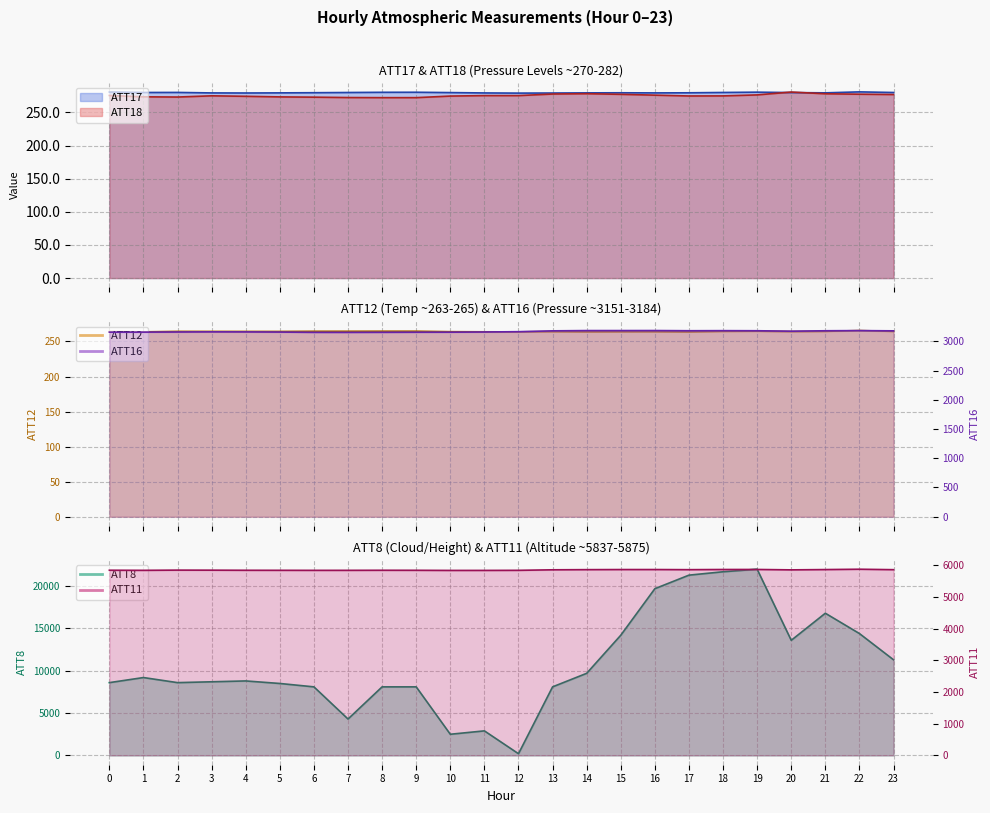

Does the chart display data point markers on the line(s)?

No